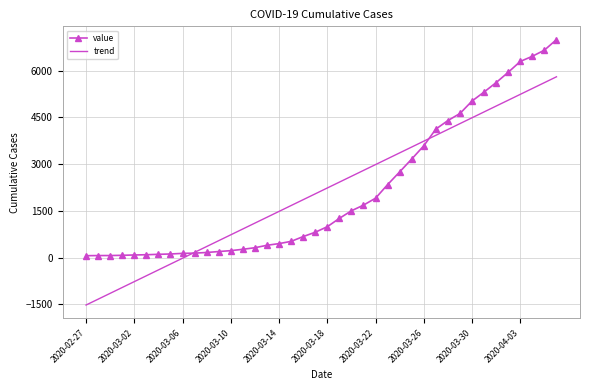

What is the highest value of the value series?

6995.0